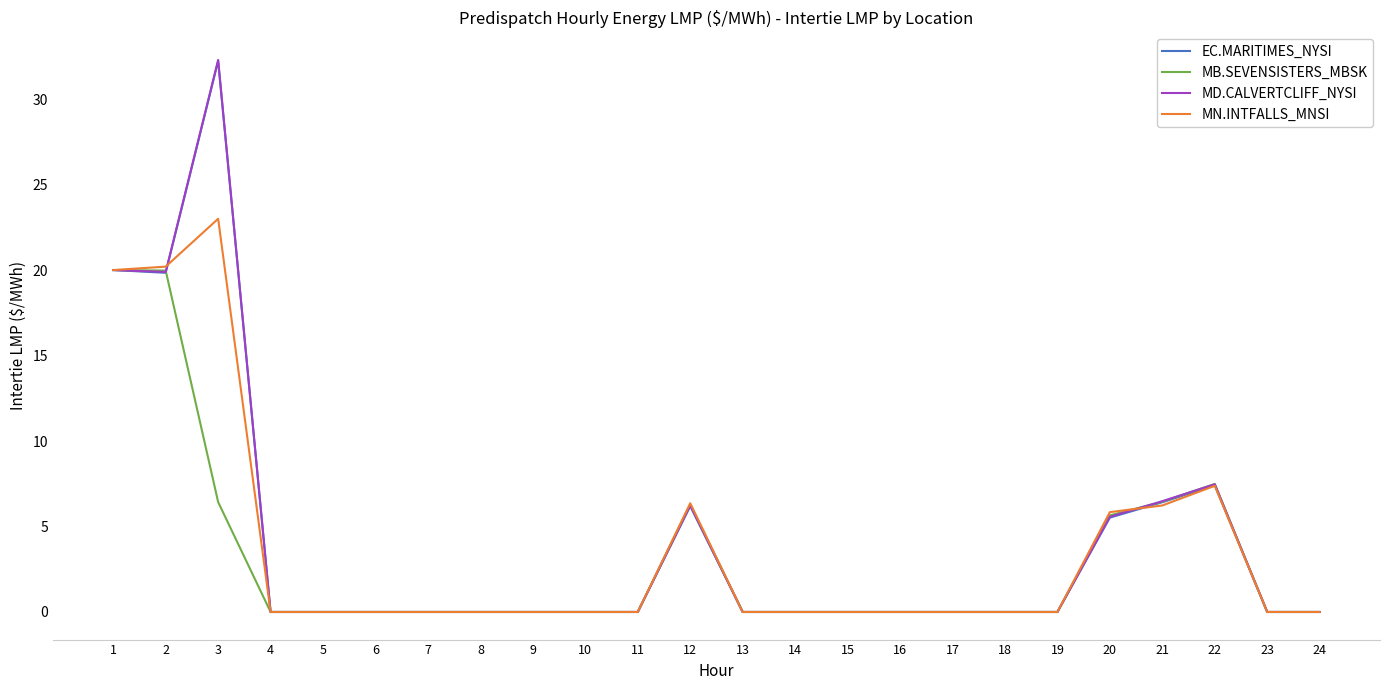

At which category does the chart reach its peak across all series?

3